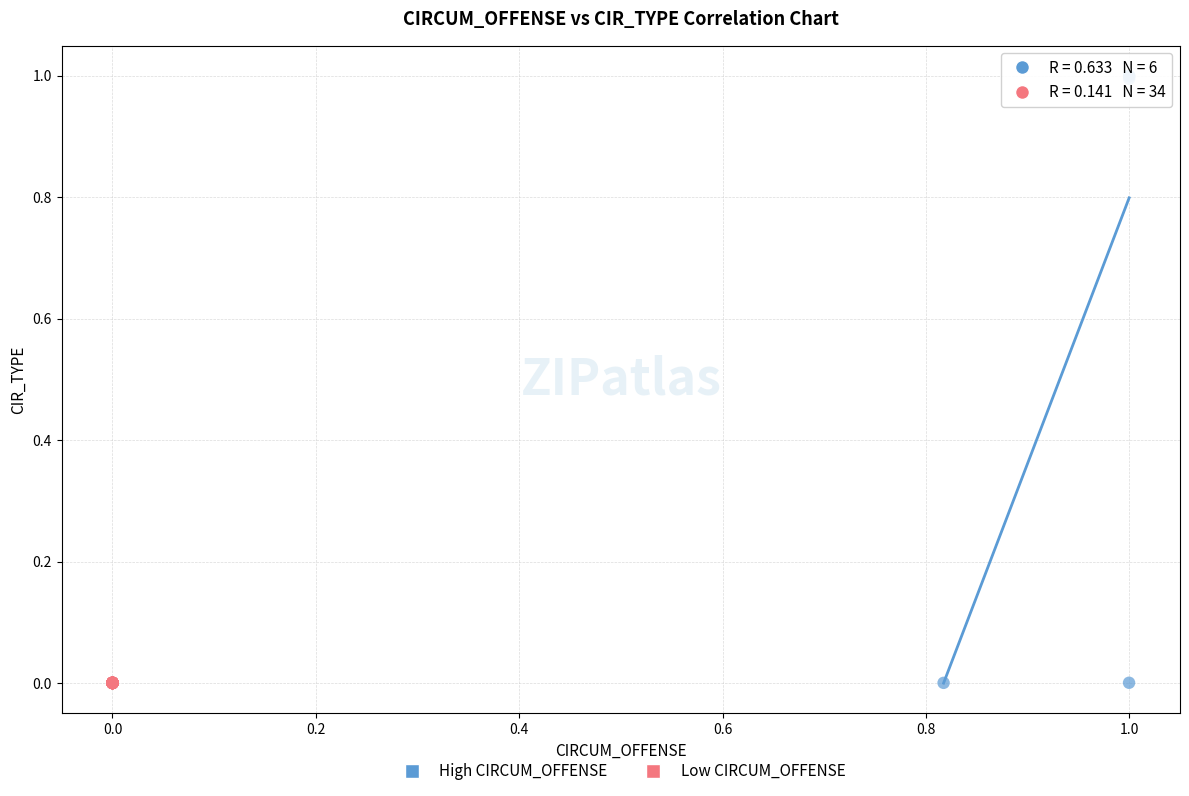

What are all the series names shown in the legend?

High CIRCUM_OFFENSE, Low CIRCUM_OFFENSE